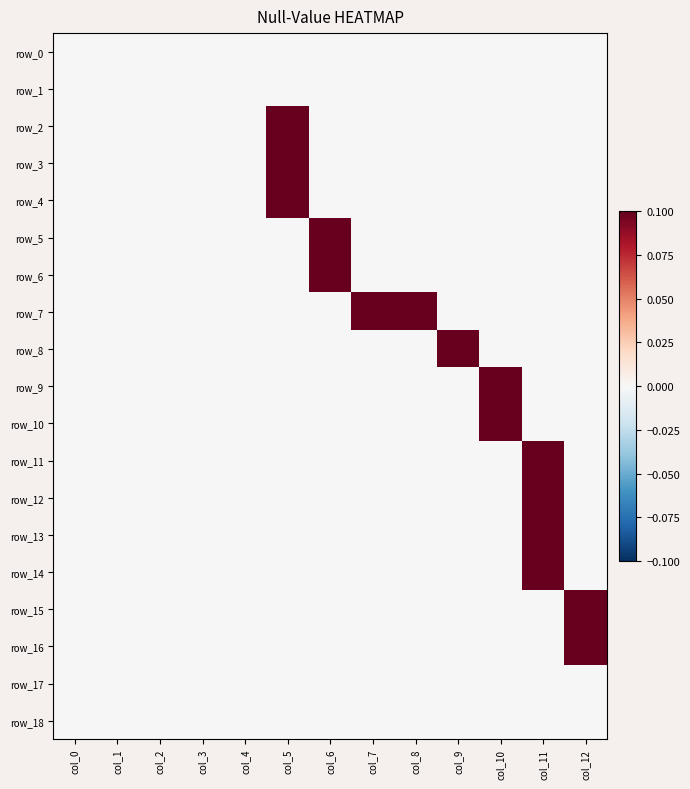

At how many categories does at least one series exceed 0?

8